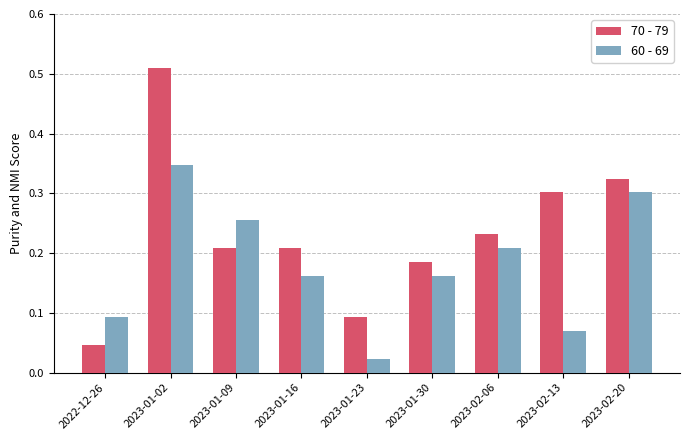

What is the sum of the 60 - 69 values at 2022-12-26 and 2023-02-20?

0.4